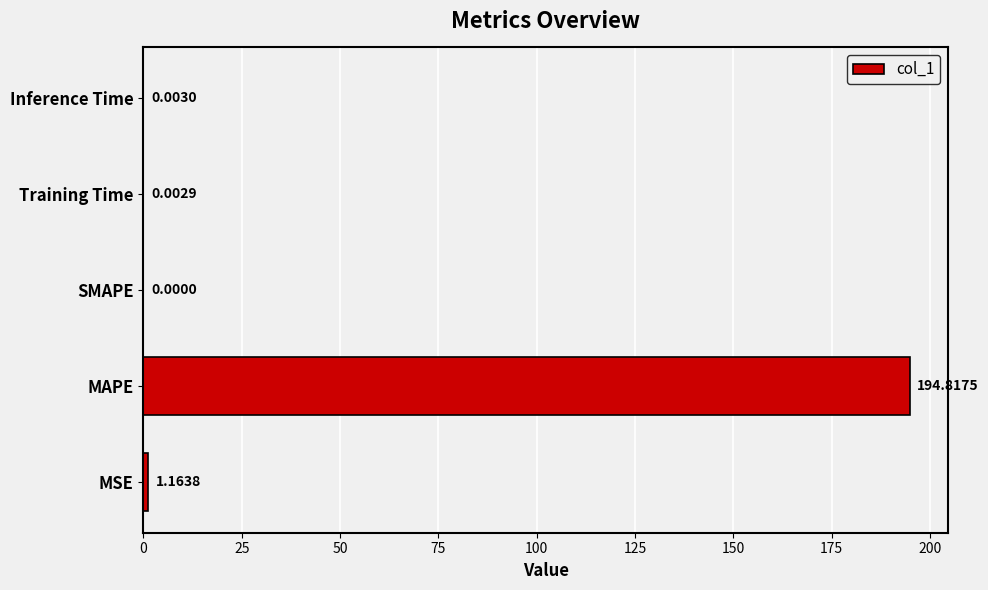

What is the sum of all values?

196.0